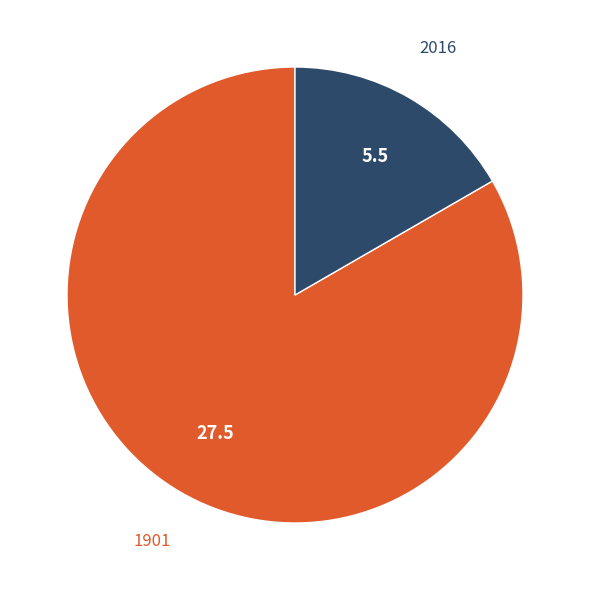

Which slice is the largest?

1901